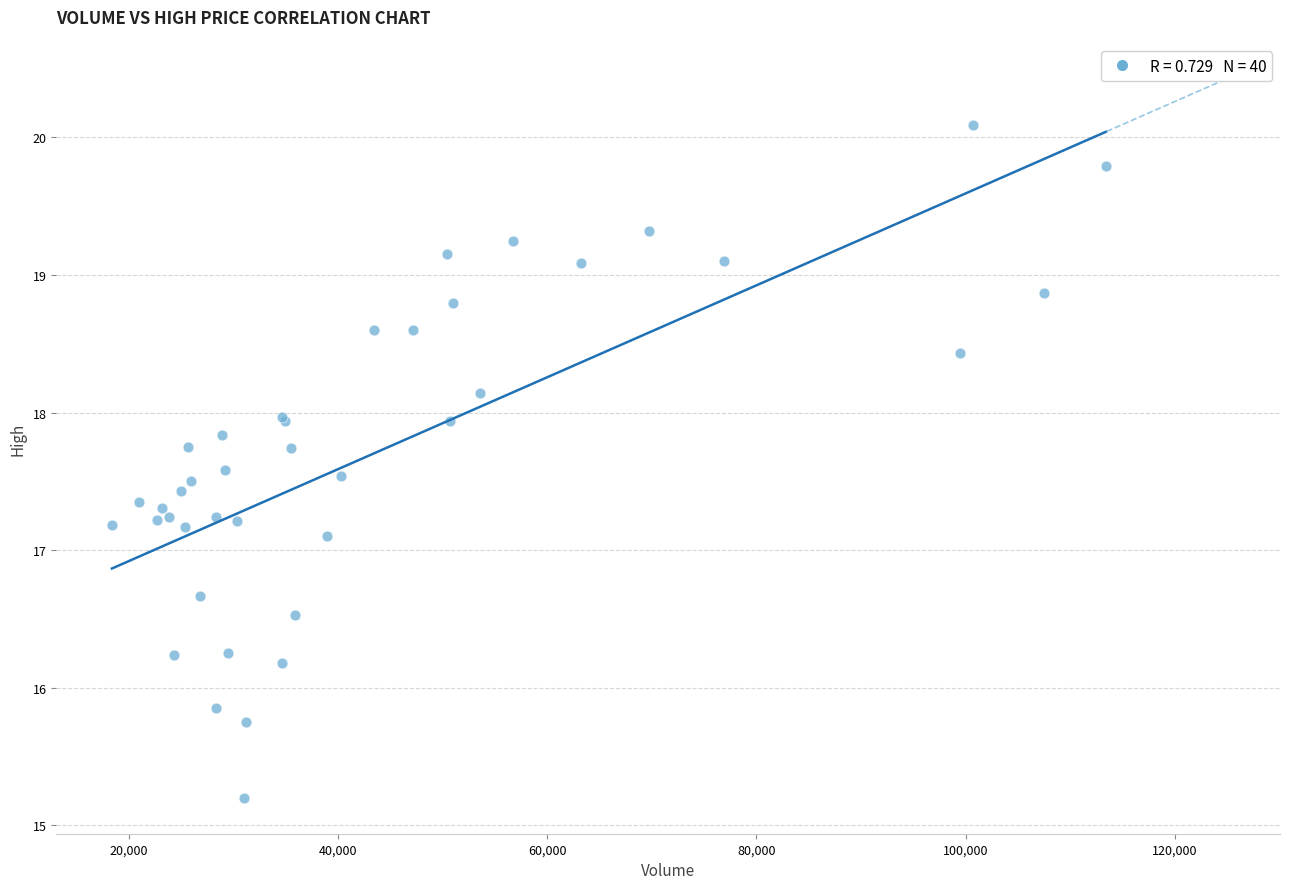

What Y value in the scatter plot is closest to 17?

17.1